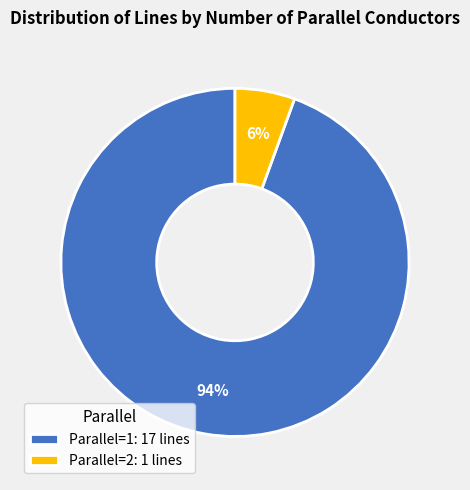

Combined, do Parallel=2: 1 lines and Parallel=1: 17 lines account for over 50%?

Yes